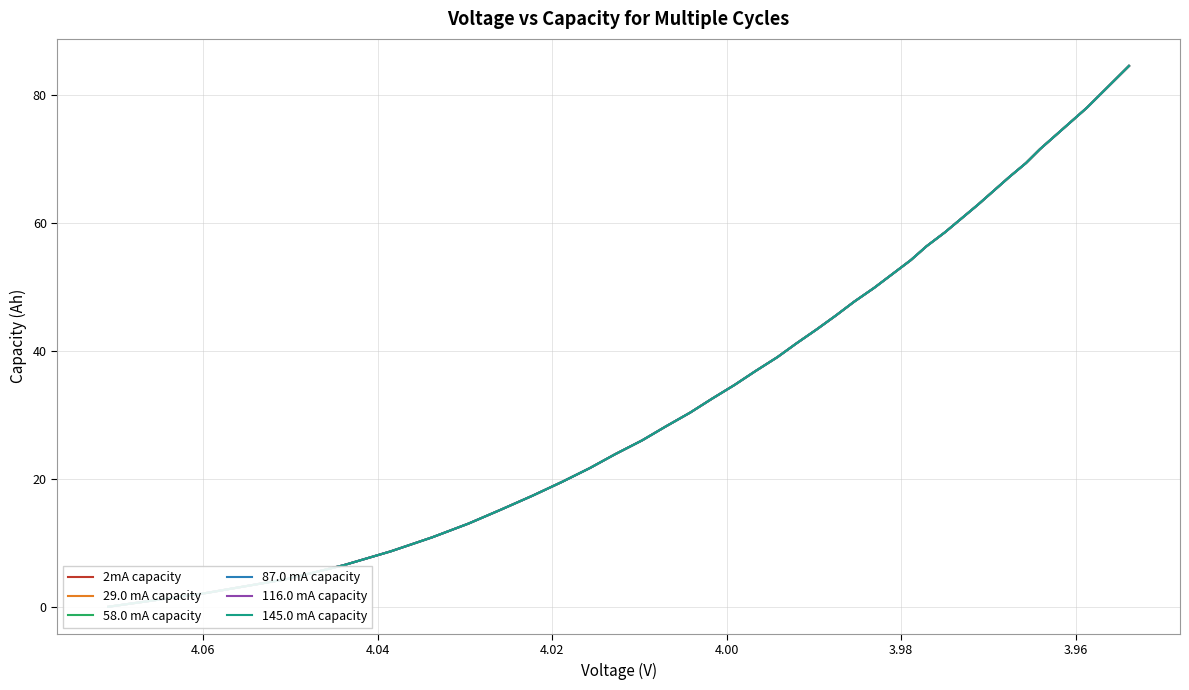

The value of 2mA capacity at 18 is 63.0. True or false?

False